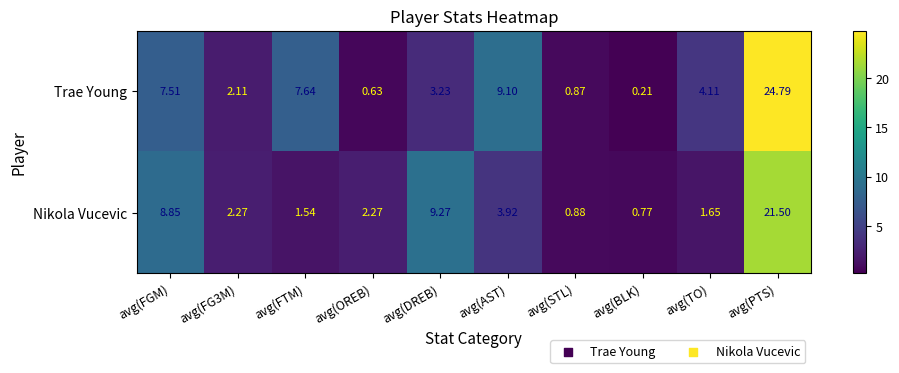

Is the value of Nikola Vucevic at avg(BLK) greater than the value of Trae Young at avg(PTS)?

No